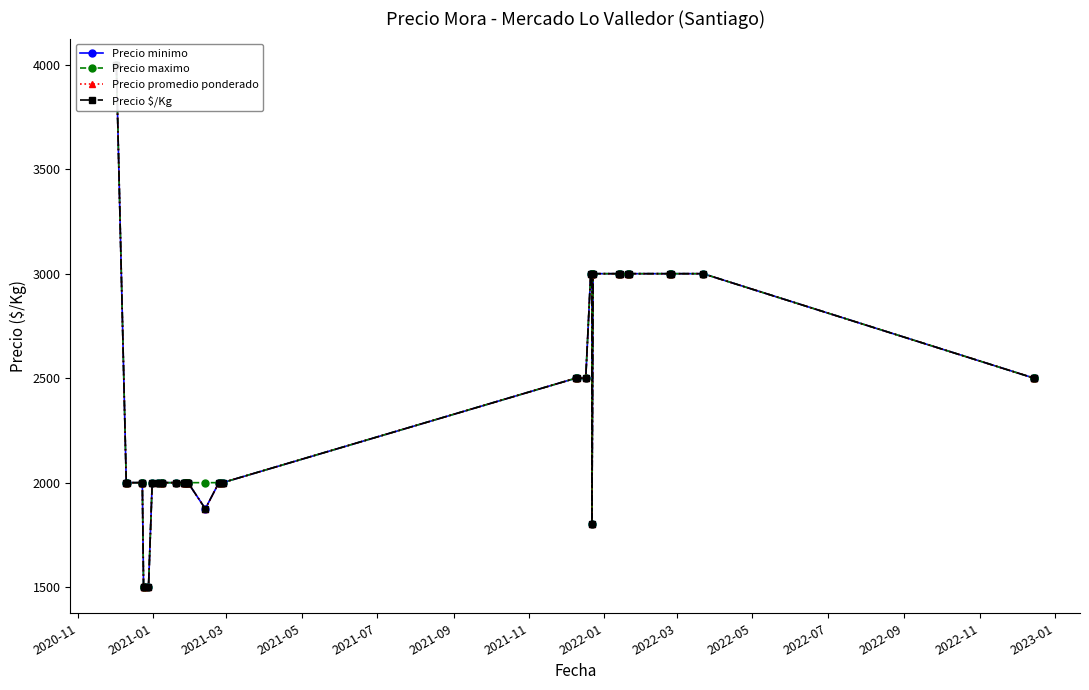

True or false: Precio $/Kg and Precio maximo cross at least once.

False